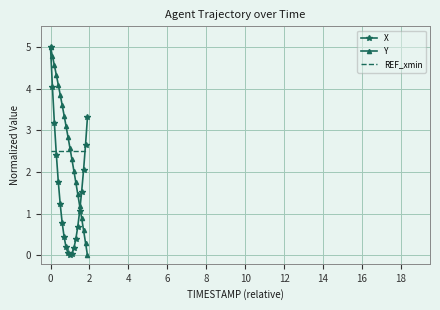

What is the greatest value displayed?

5.0